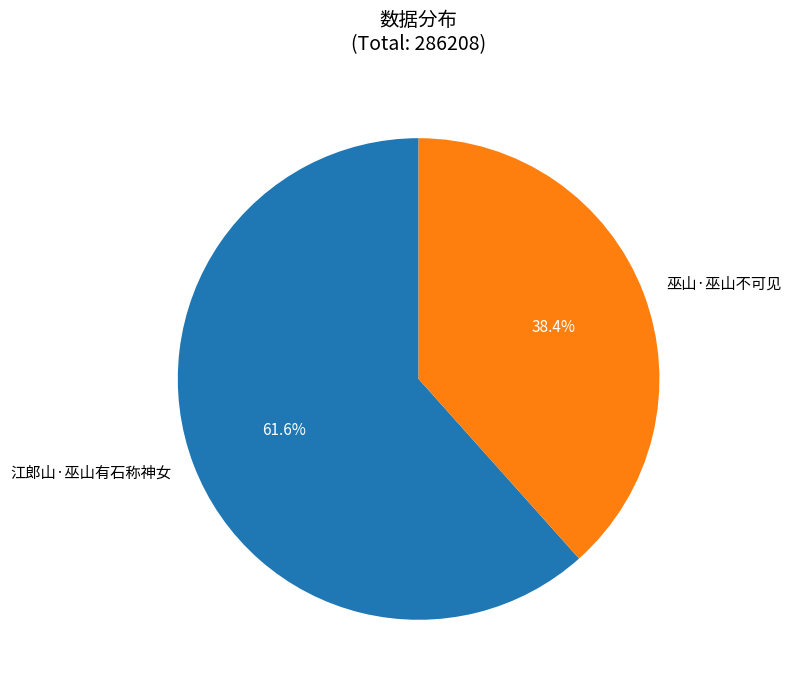

What is the majority slice?

江郎山·巫山有石称神女